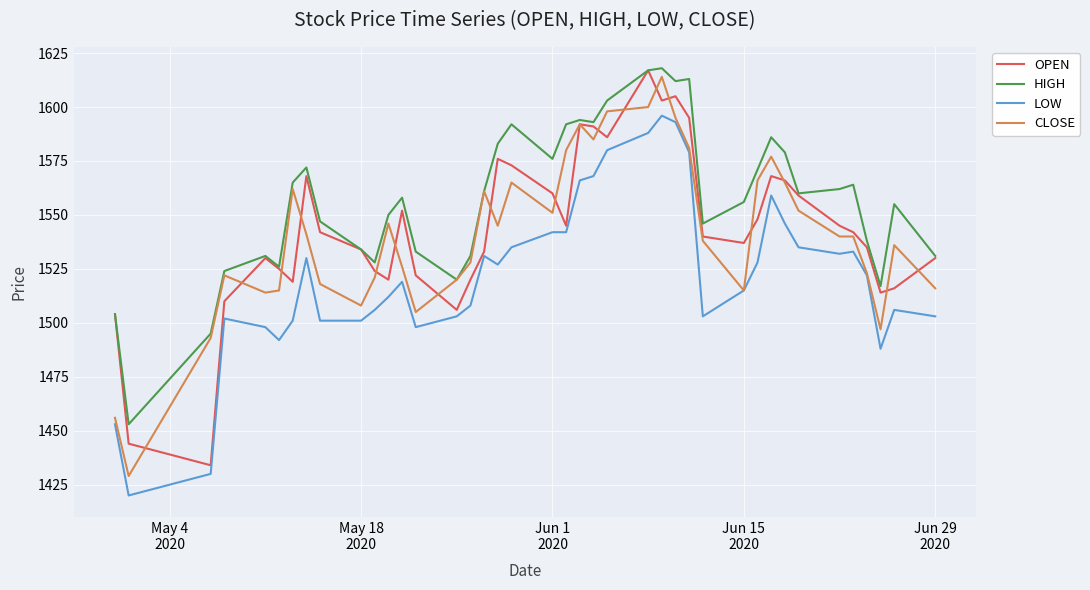

Which series has the largest total across all categories?

HIGH